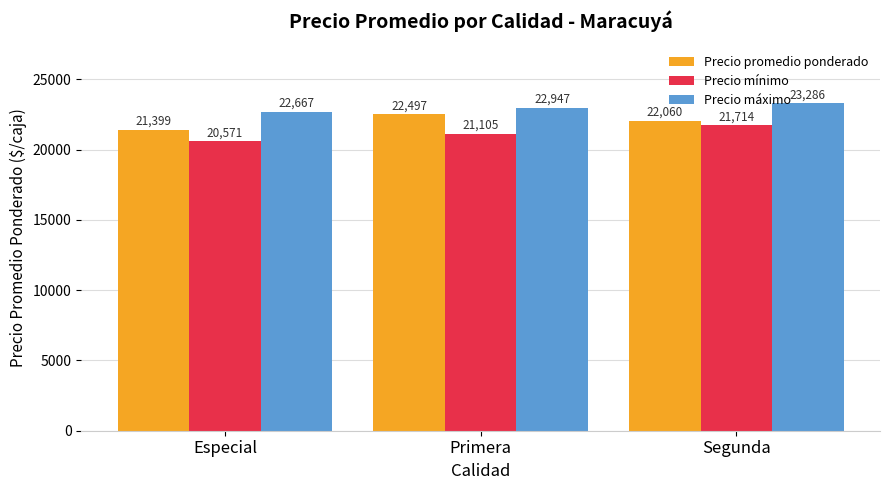

At which label is Precio promedio ponderado closest to 21948?

Segunda